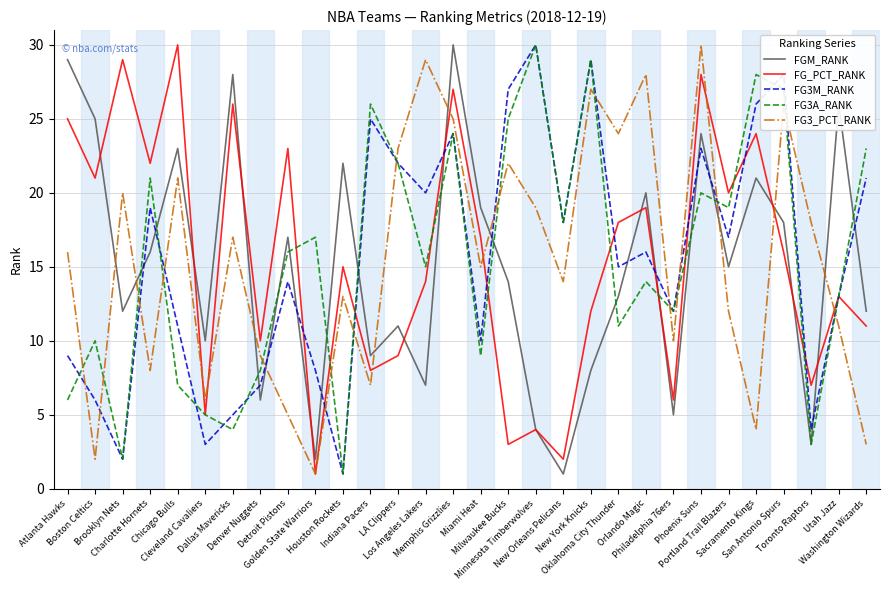

Which series ends up on top after the final intersection of FG3M_RANK and FGM_RANK?

FG3M_RANK